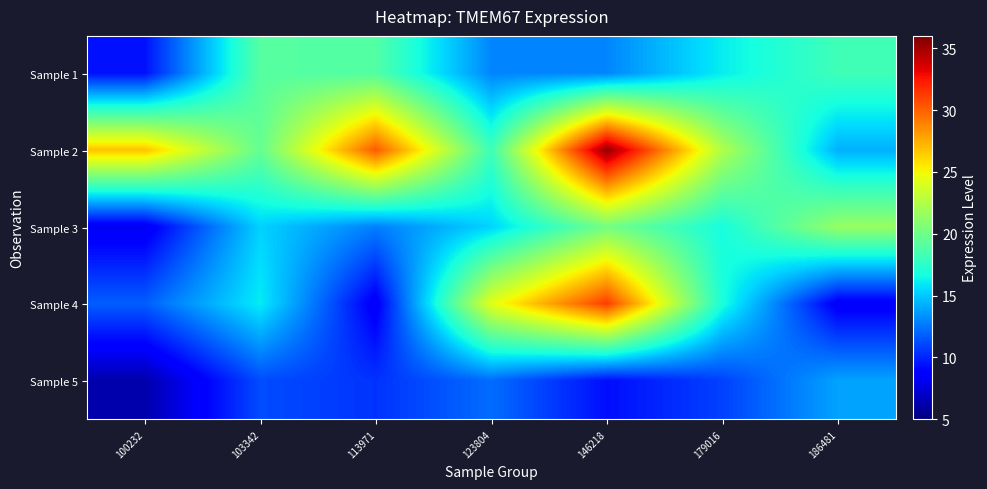

Which has a higher value, 179016 or 123804?

179016